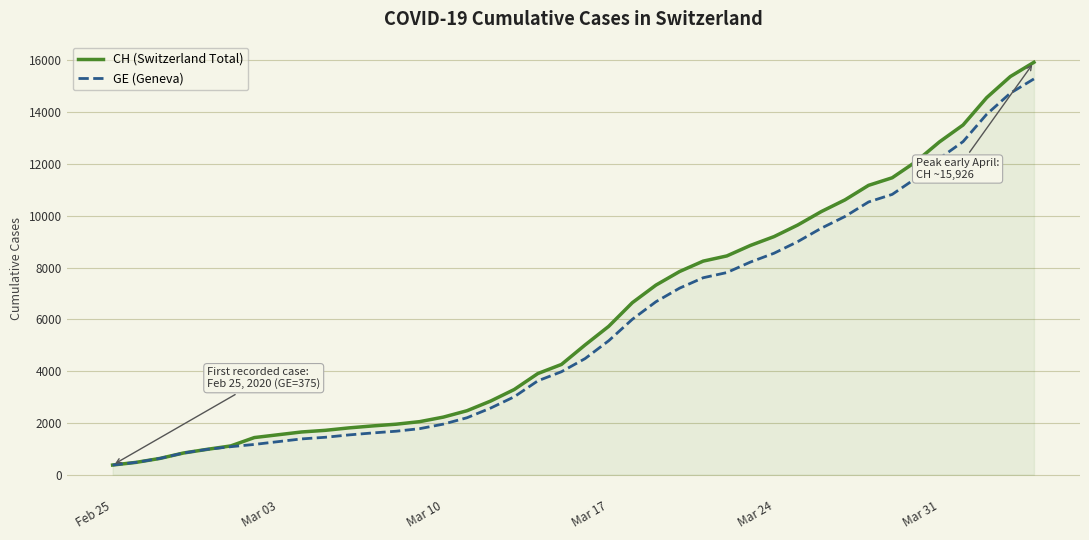

What is the lowest value of the GE (Geneva) series?

375